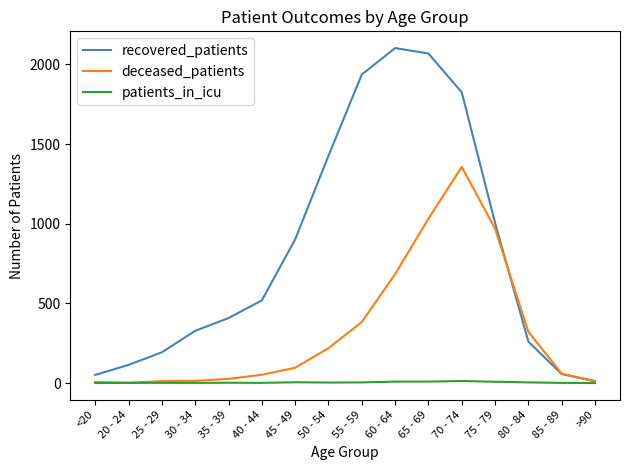

Is it true that recovered_patients equals 56 at 85 - 89?

True